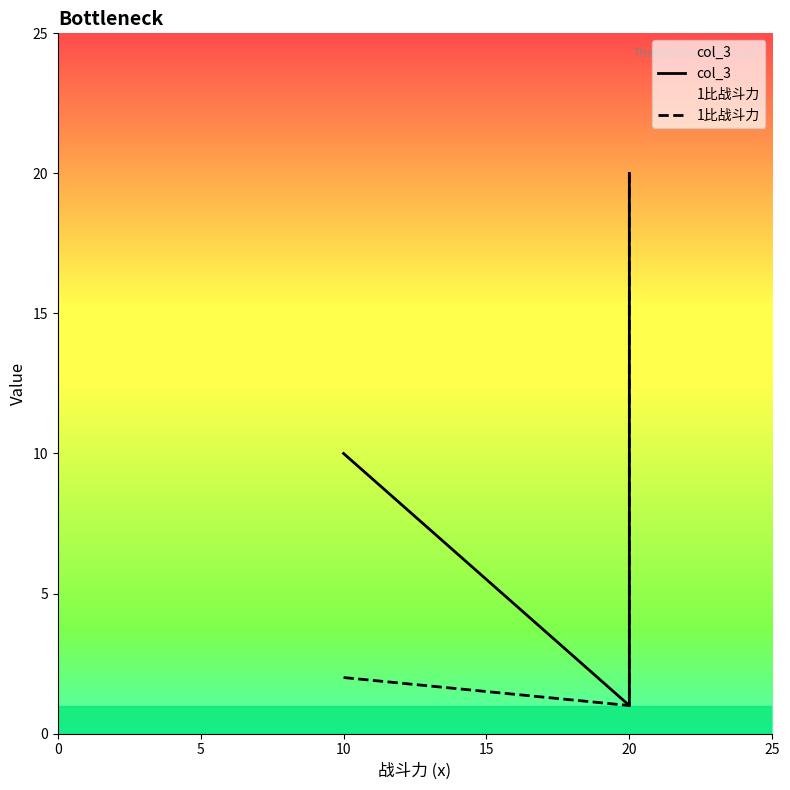

True or false: col_3 and 1比战斗力 intersect in this chart.

False